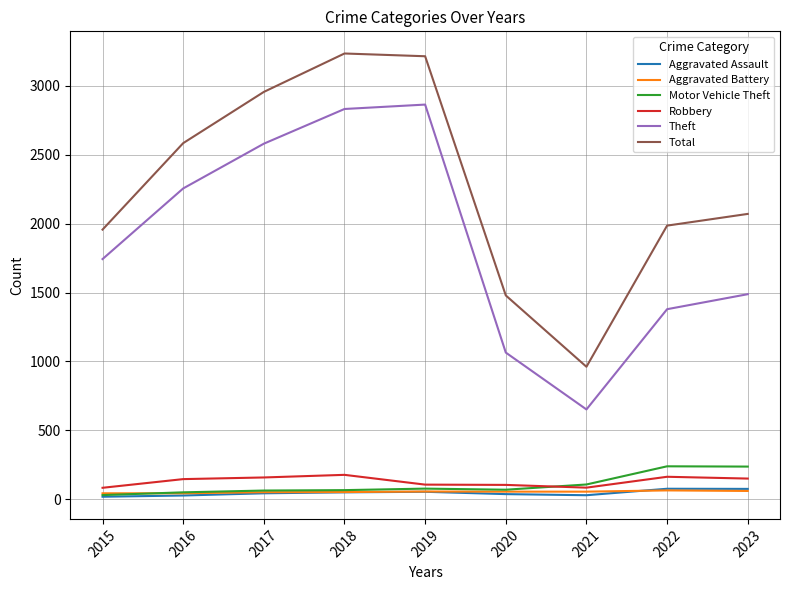

How many interior local peaks does the Total series have?

1